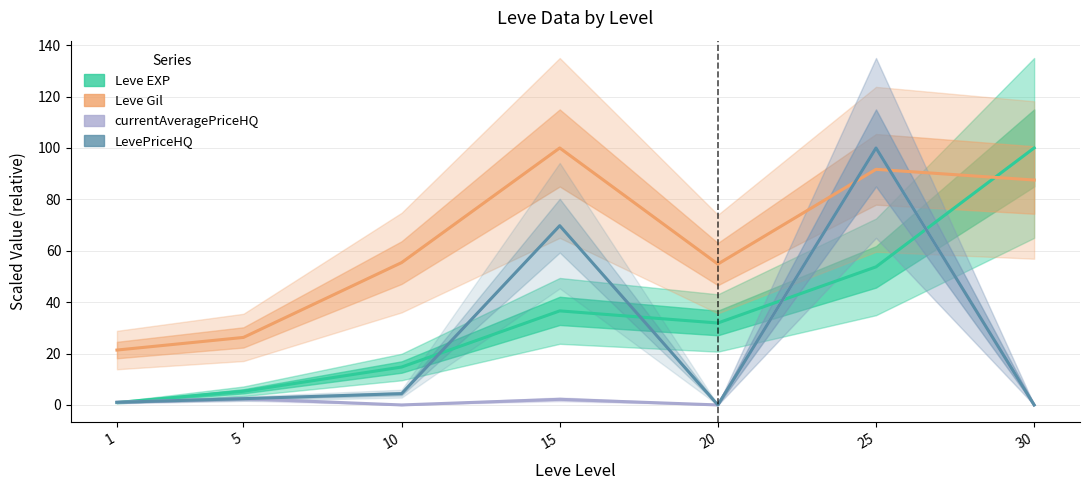

True or false: LevePriceHQ and currentAveragePriceHQ intersect in this chart.

False